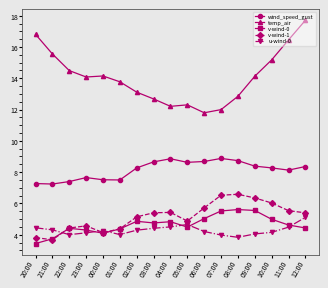

At which category is the sum across all series the highest?

12:00